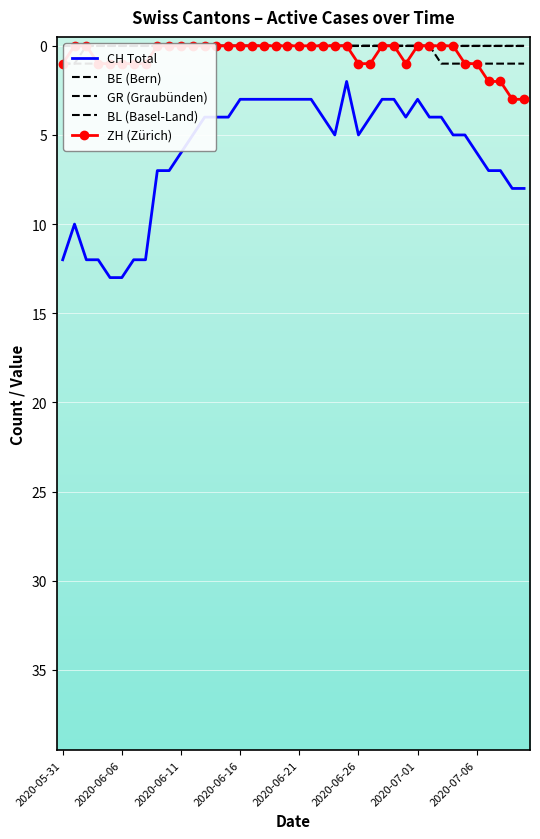

What is the maximum value for CH Total?

13